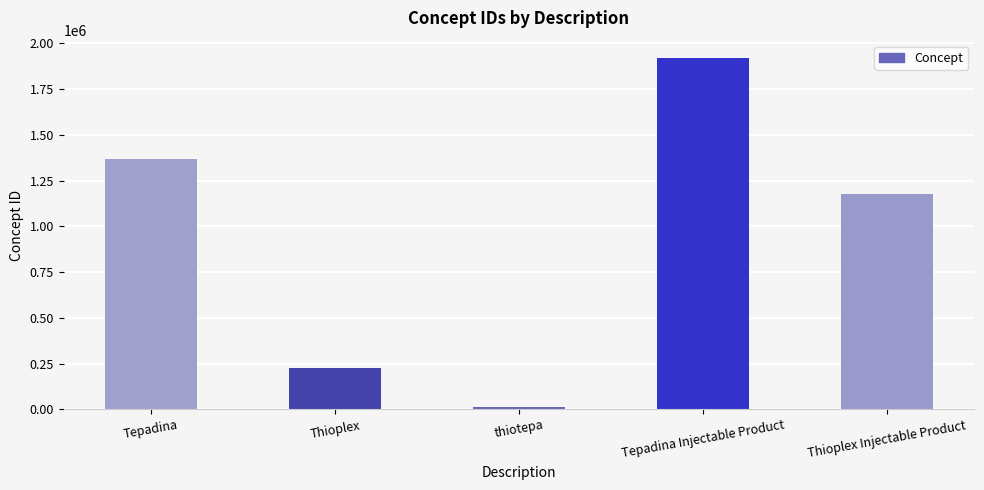

Which category has the lowest value across all series?

thiotepa